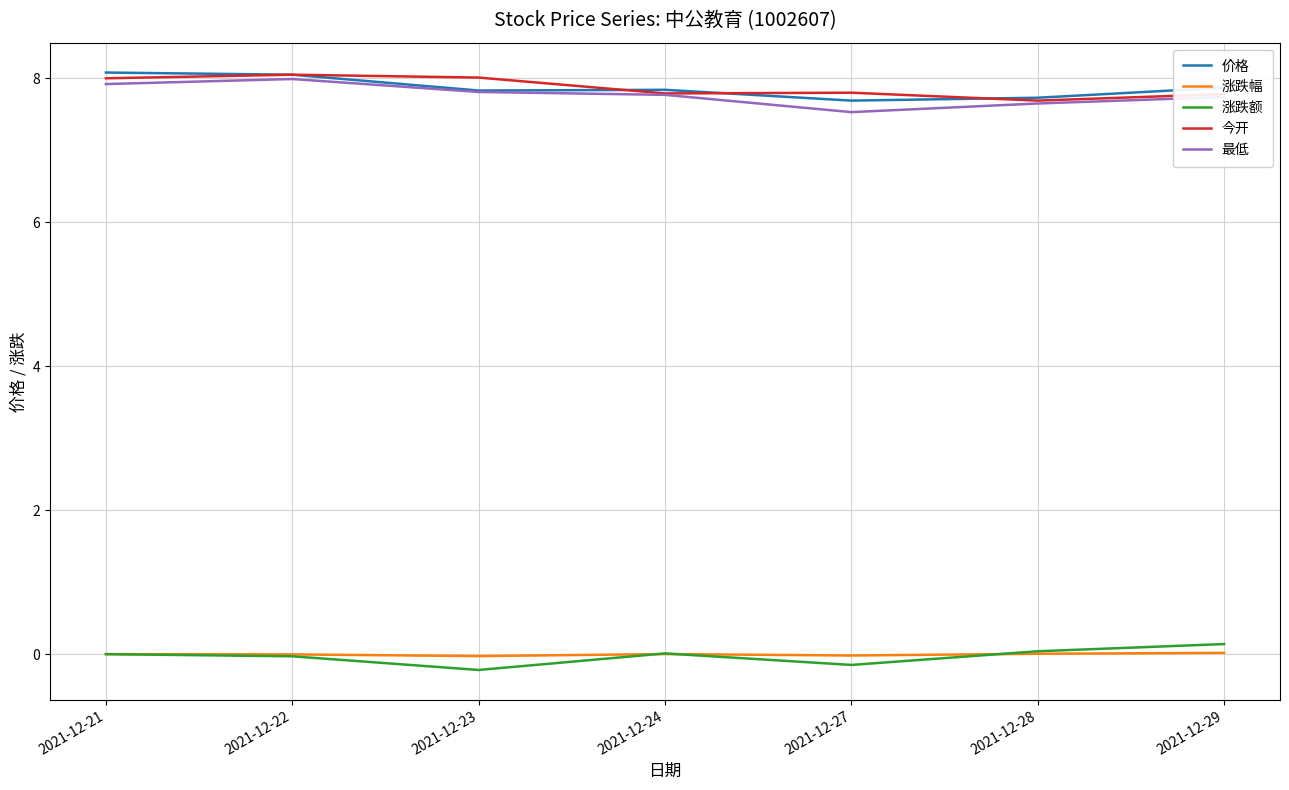

True or false: 最低 and 涨跌幅 cross at least once.

False